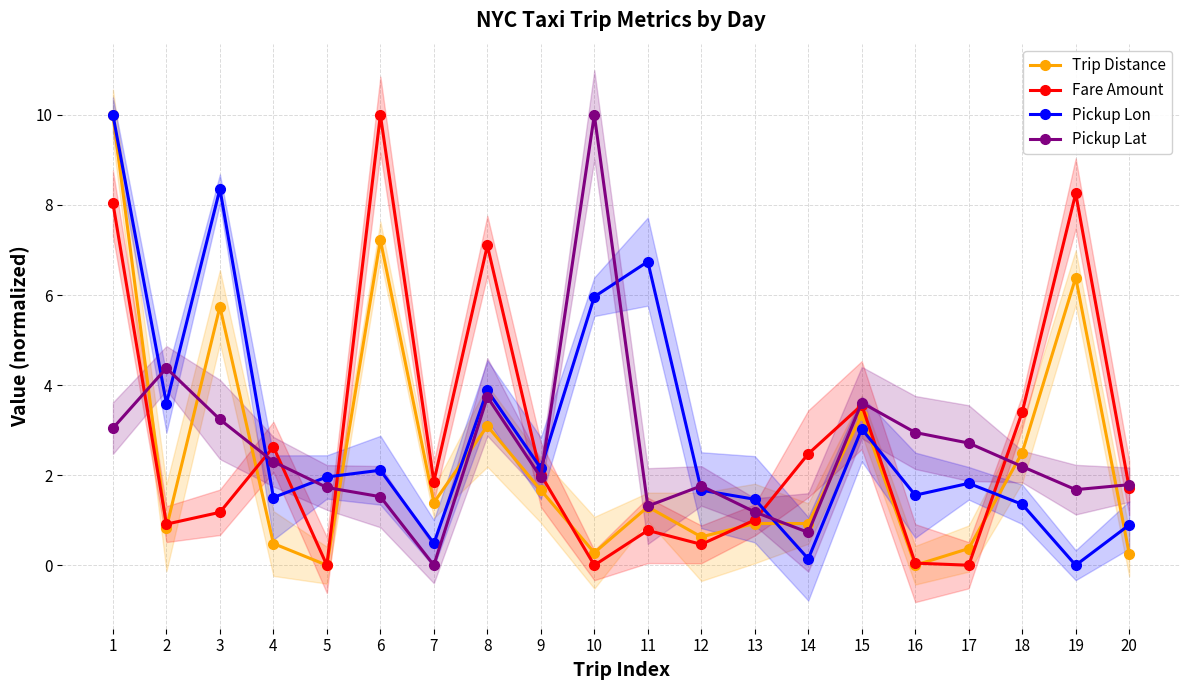

What is the highest value of the Pickup Lon series?

10.0